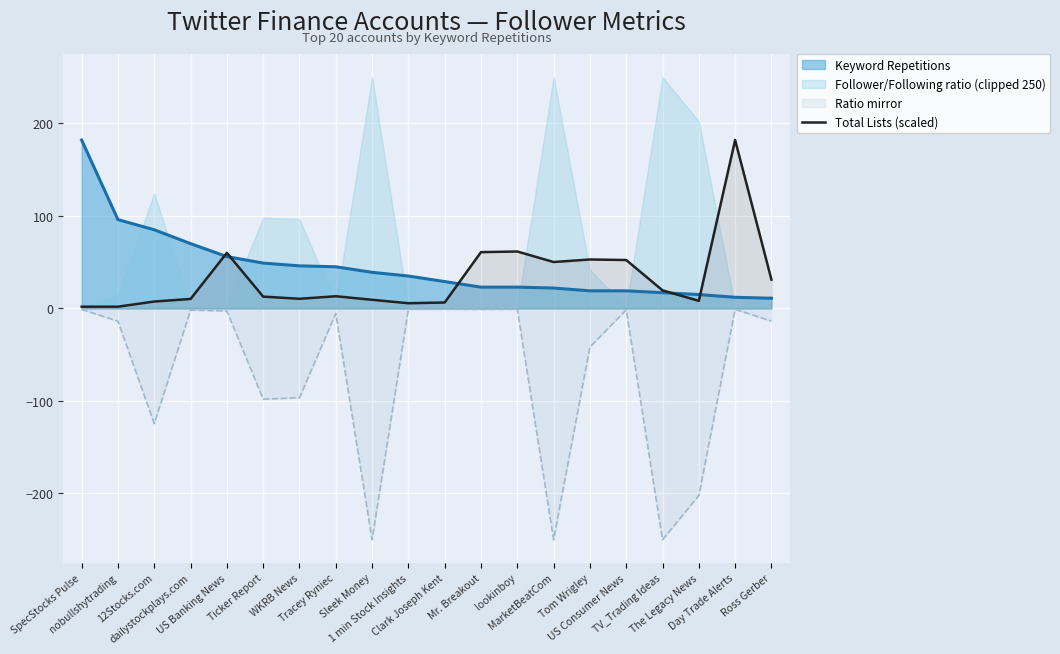

How many interior local peaks (higher than both neighbors) does the data have?

5